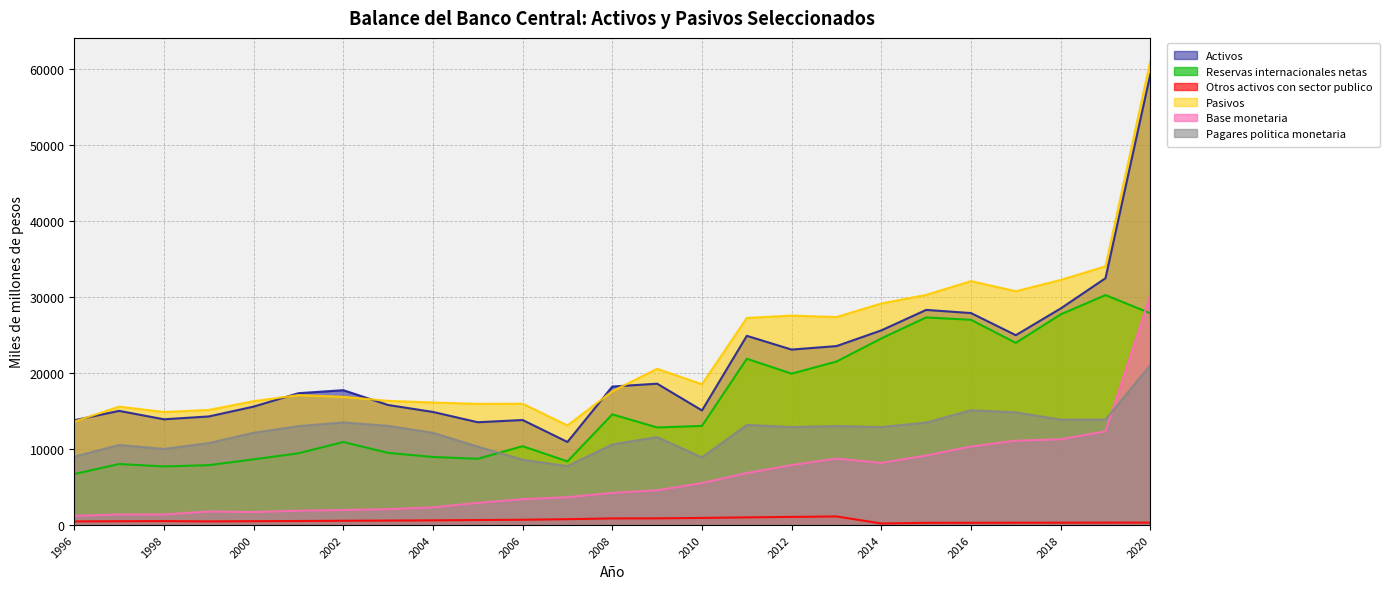

How many series are shown in this chart?

6